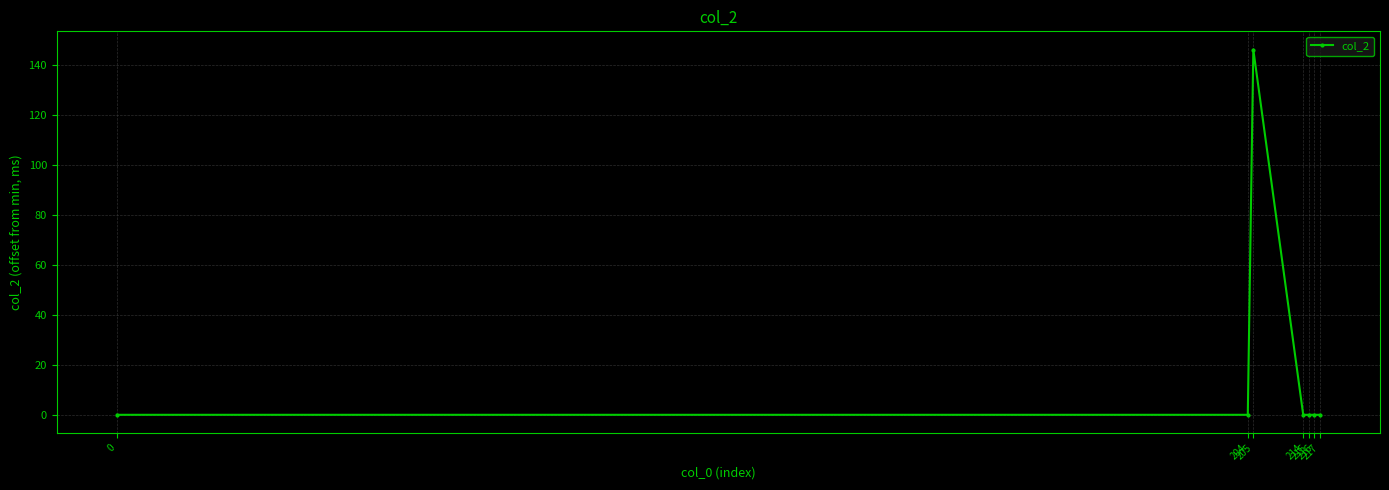

Where is the first local maximum?

205